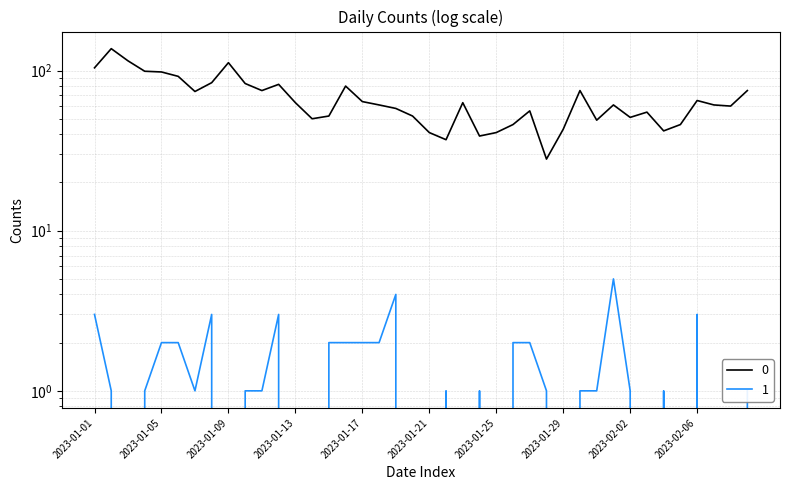

Count the number of data series in this chart.

2